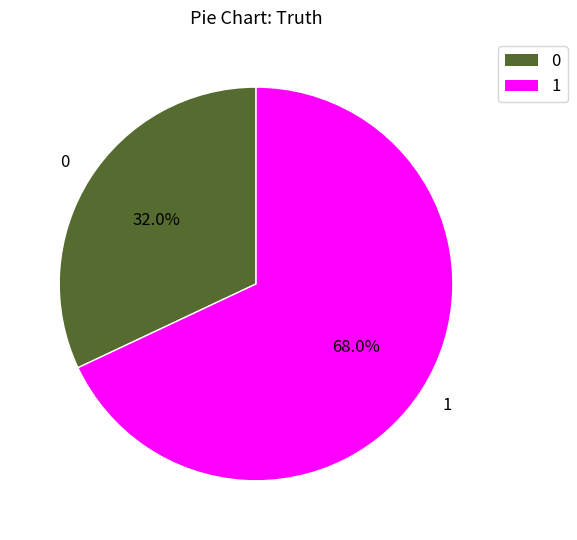

To the nearest percent, what is the difference between the 1 and 0 slice percentages?

36%